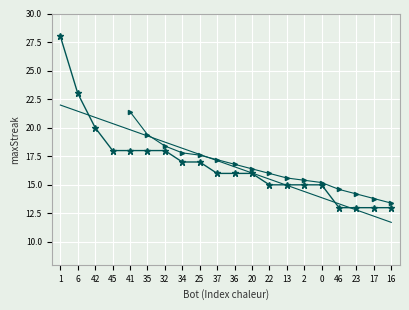

Is this an area chart (filled region under the line)?

No